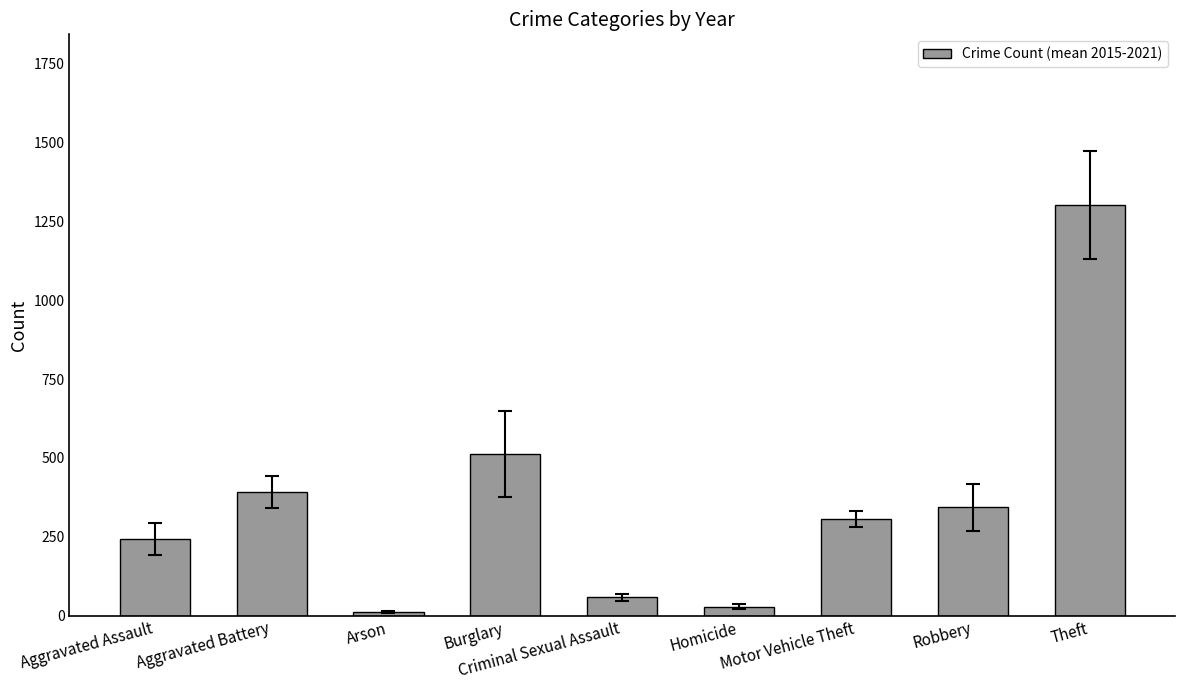

How many data points are less than 306?

4